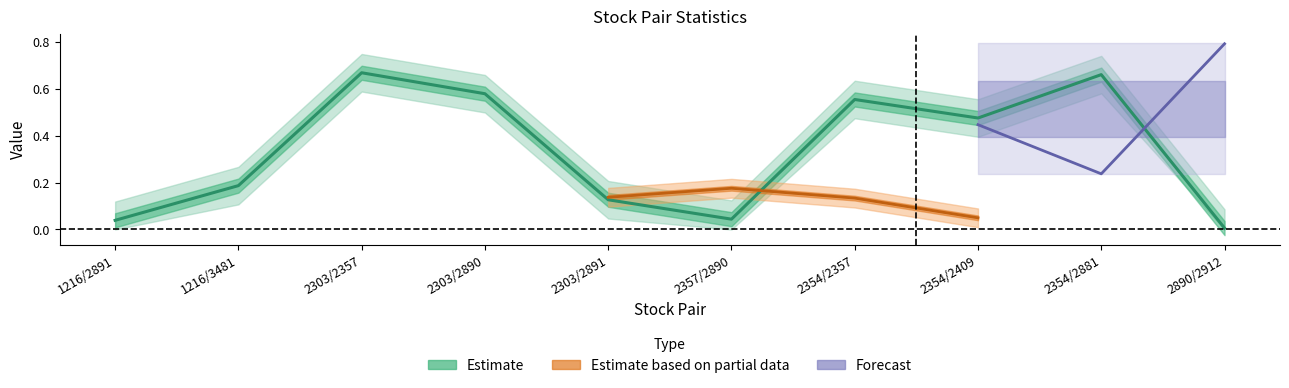

What is the label of the 8th point from the right?

2303/2357